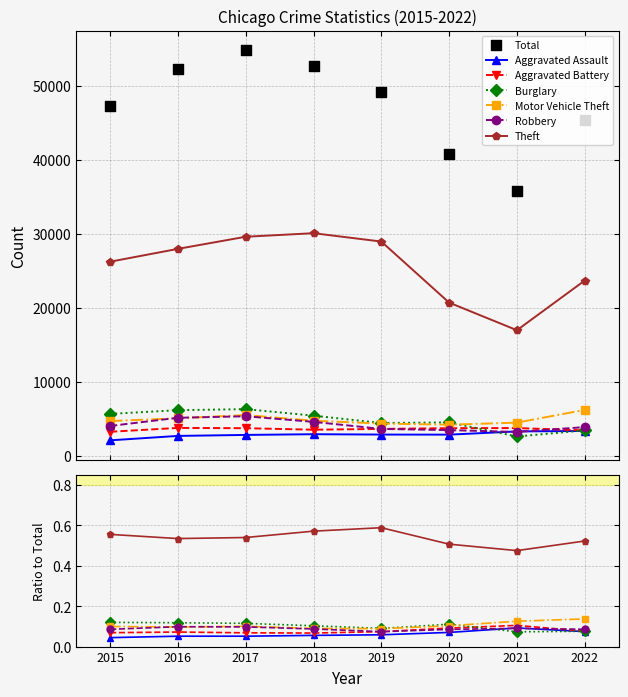

Which series has the largest total across all categories?

Theft